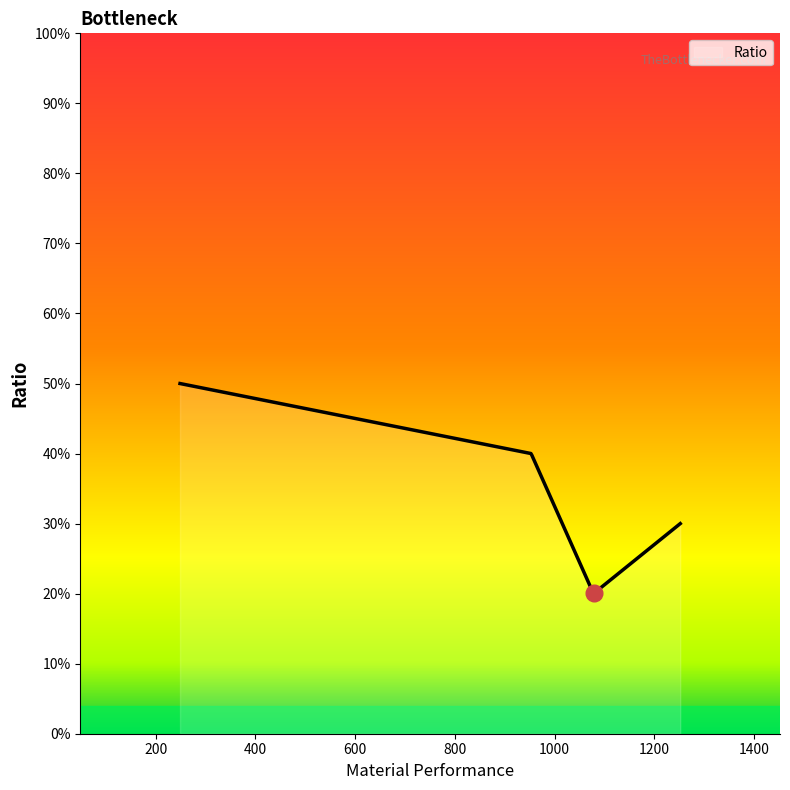

What is the average value?

0.3